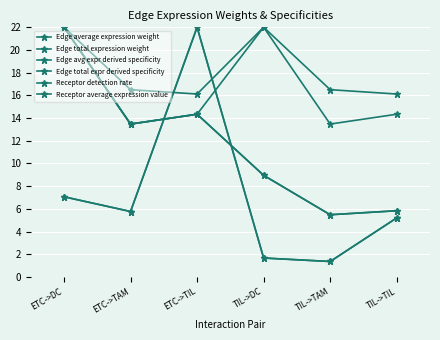

What is the sum of the Edge avg expr derived specificity values at ETC->TAM and TIL->TAM?

19.0